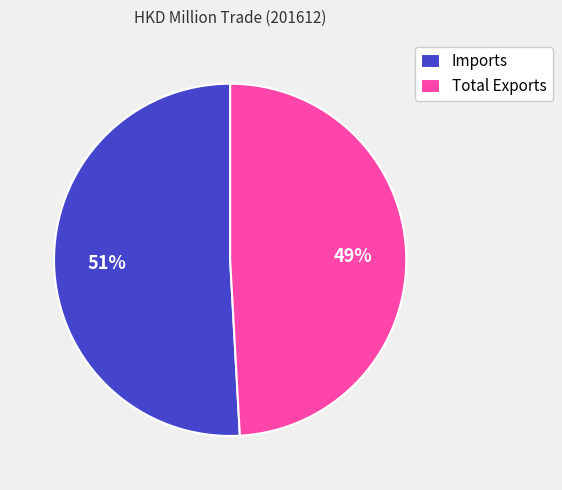

To the nearest percent, what percentage of the pie is Total Exports?

49%